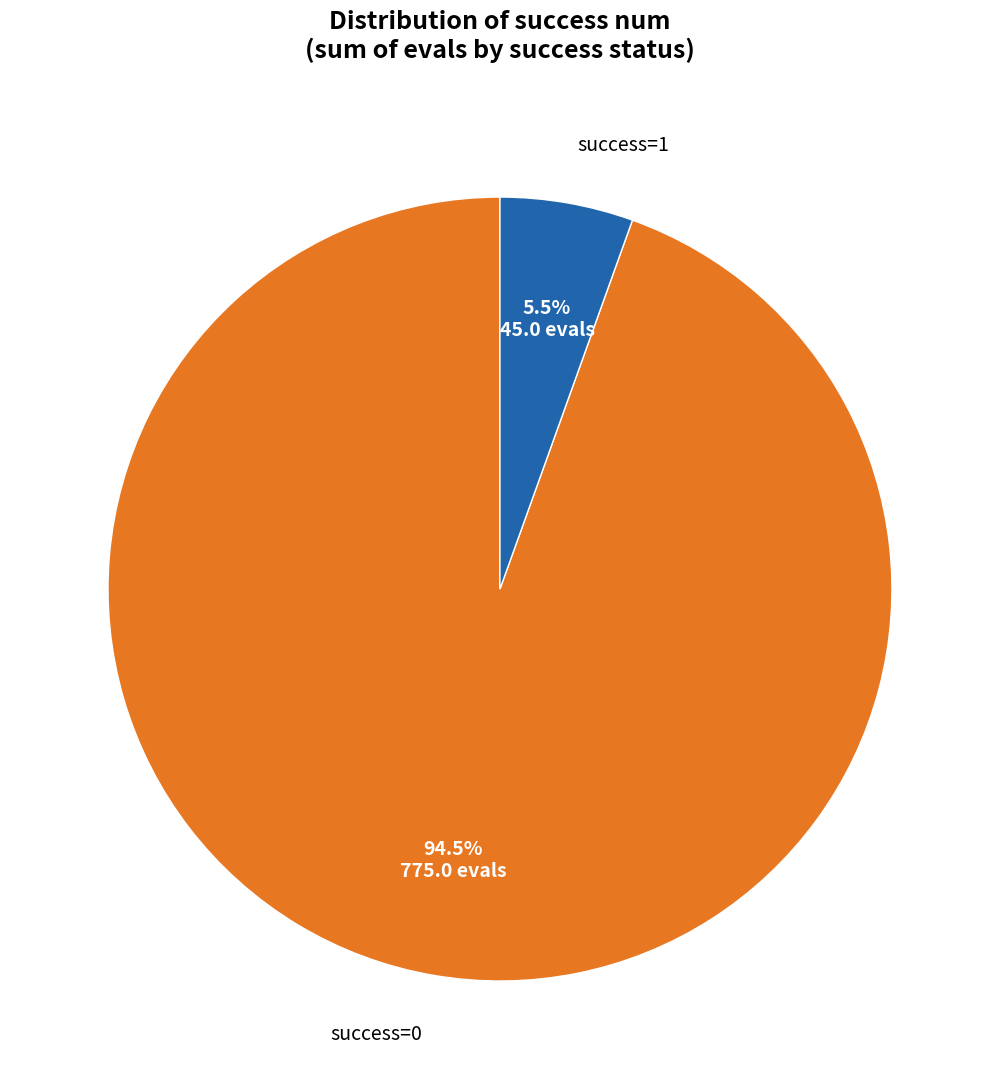

What is the total percentage of success=1 and success=0?

100.0%